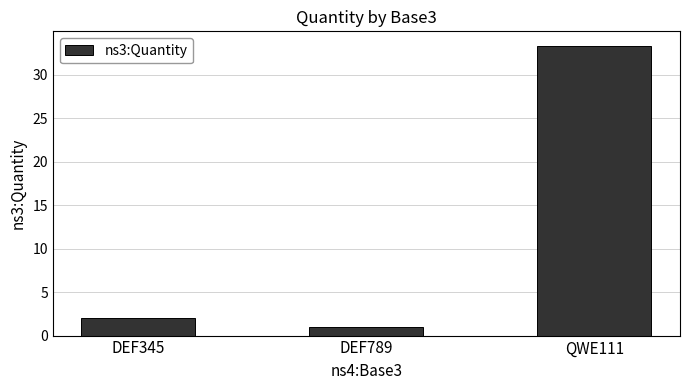

At which label is the value closest to 17?

DEF345